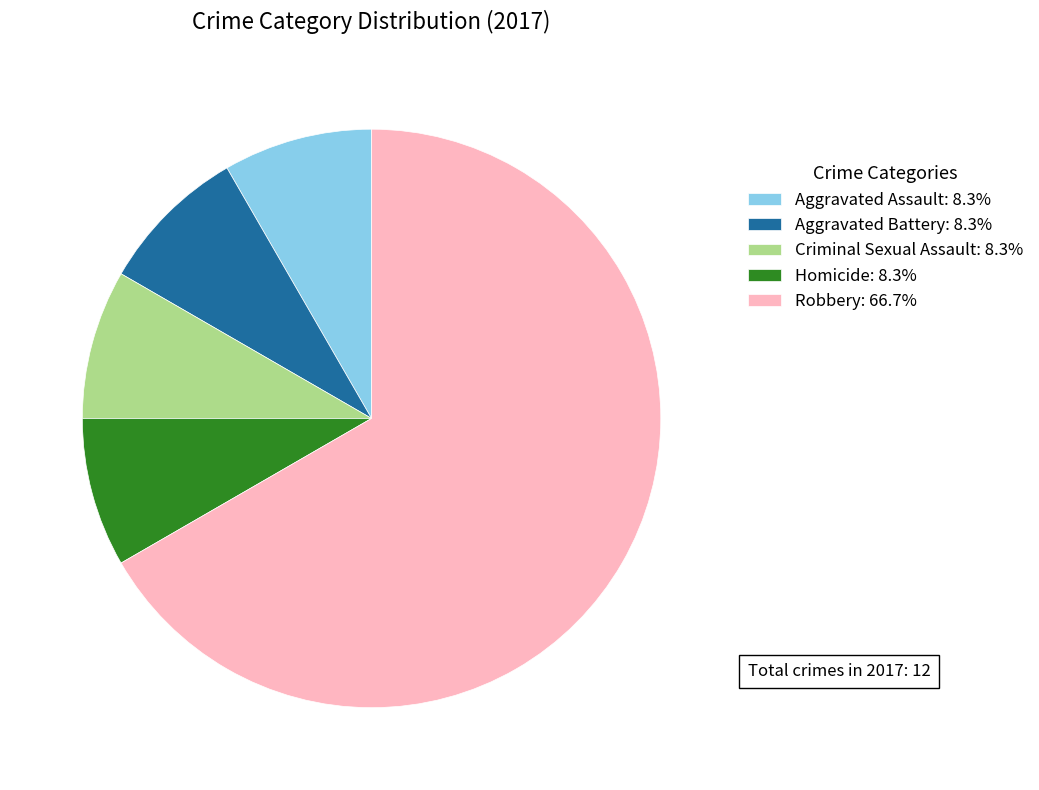

Which has a higher value, Robbery or Aggravated Battery?

Robbery